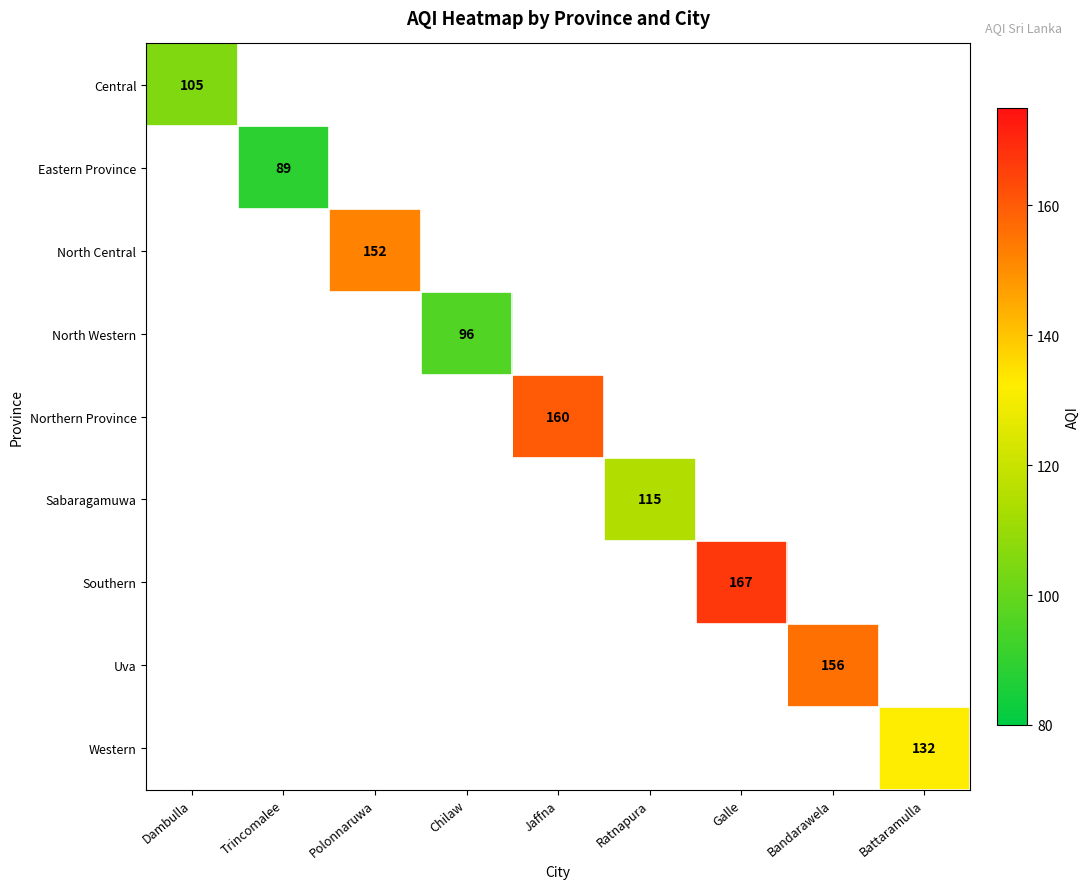

True or false: North Western has a value of 166 at Chilaw.

False